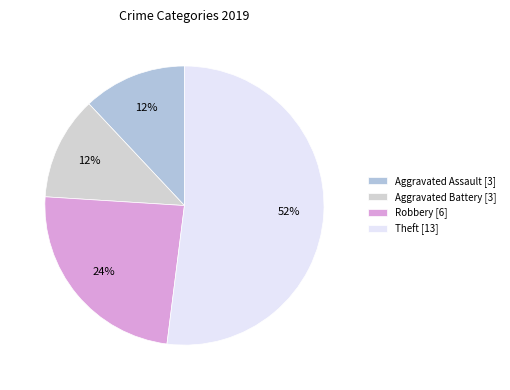

Is there any slice that represents more than half of the pie?

Yes